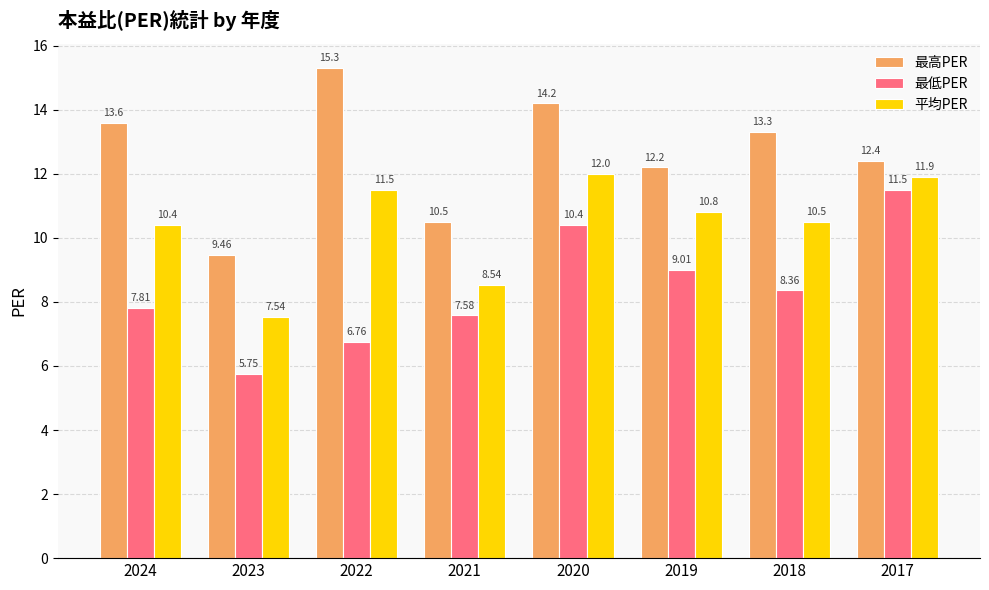

What is the difference between the maximum and minimum values in the 平均PER series?

4.5